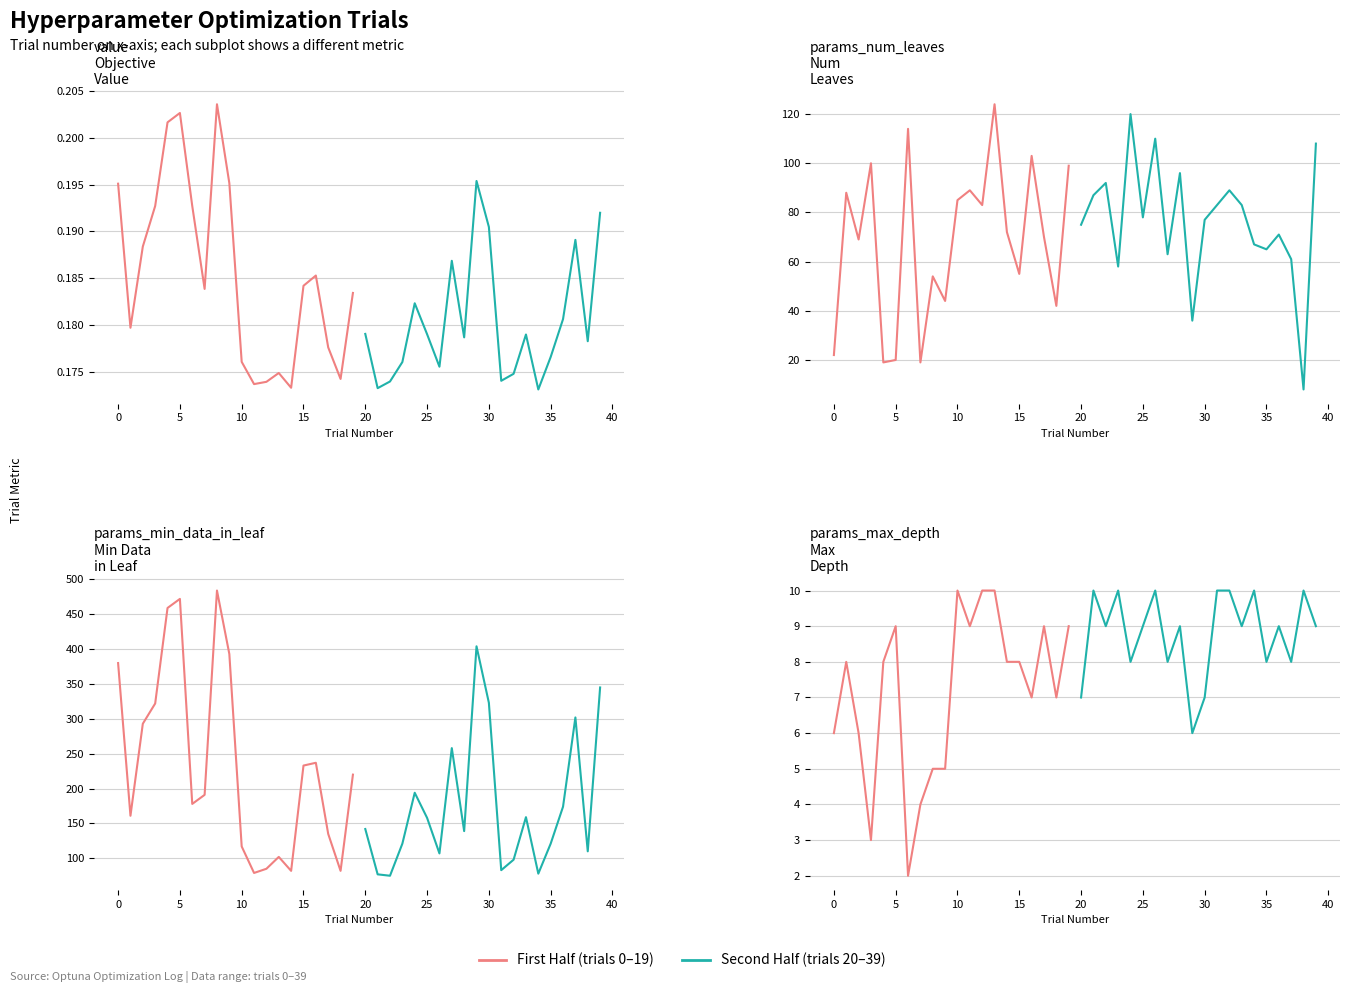

Count the number of data series in this chart.

2